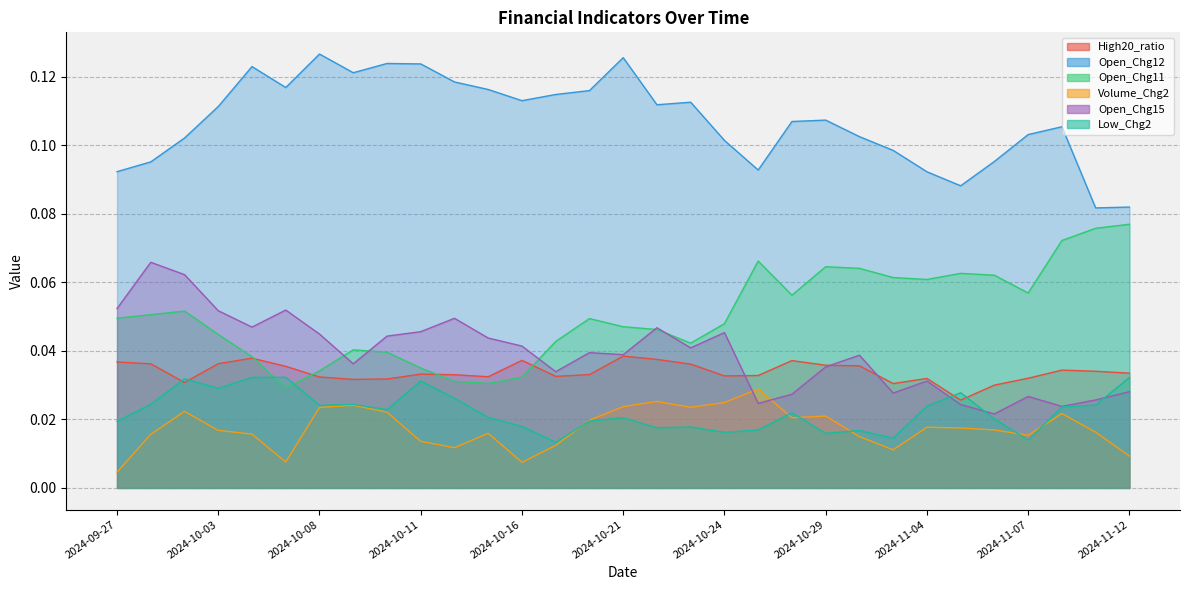

Between which two adjacent categories do Low_Chg2 and Volume_Chg2 first intersect?

2024-10-17 and 2024-10-18